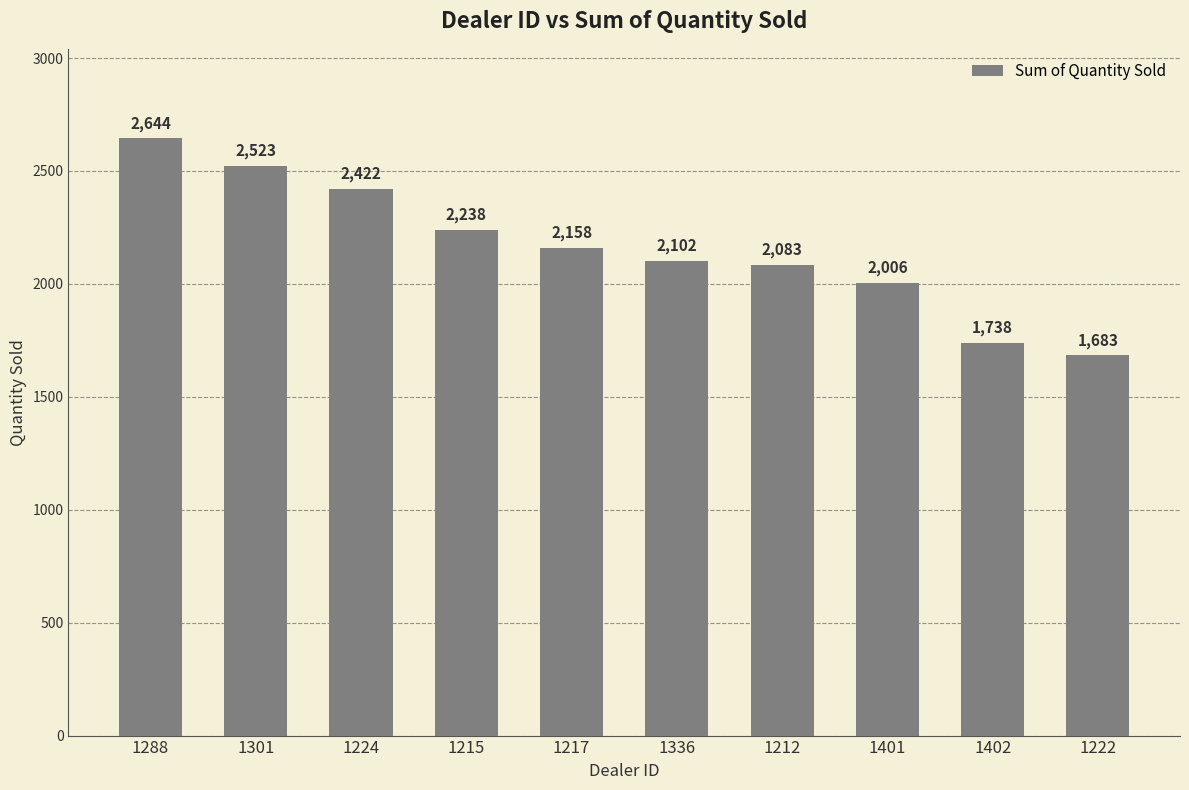

At which label does the data first exceed 2158?

1288